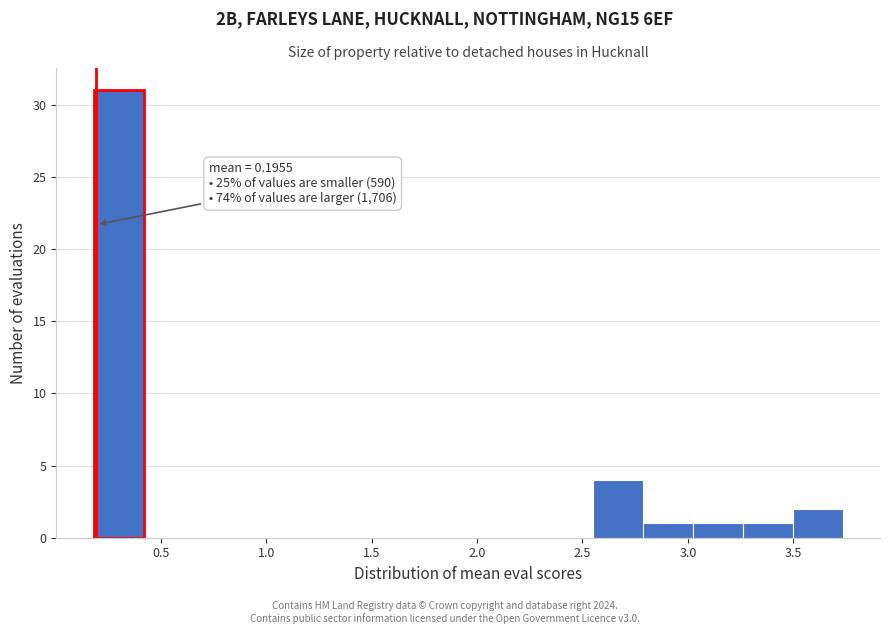

Which range on the x-axis has the tallest bar?

0.20 to 0.40